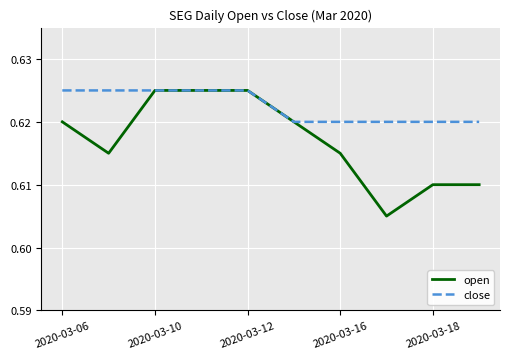

Rank the series by their average value, from lowest to highest.

open, close